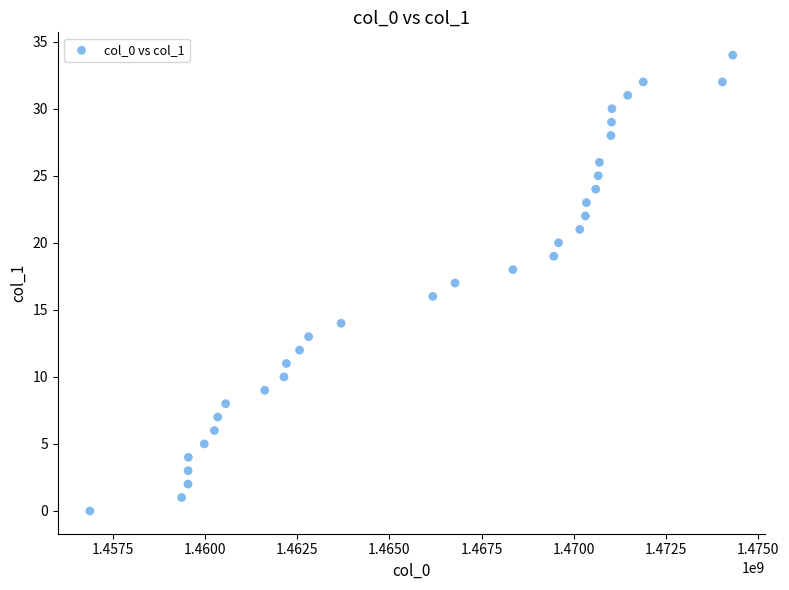

What is the range of X values (max minus min)?

17443055